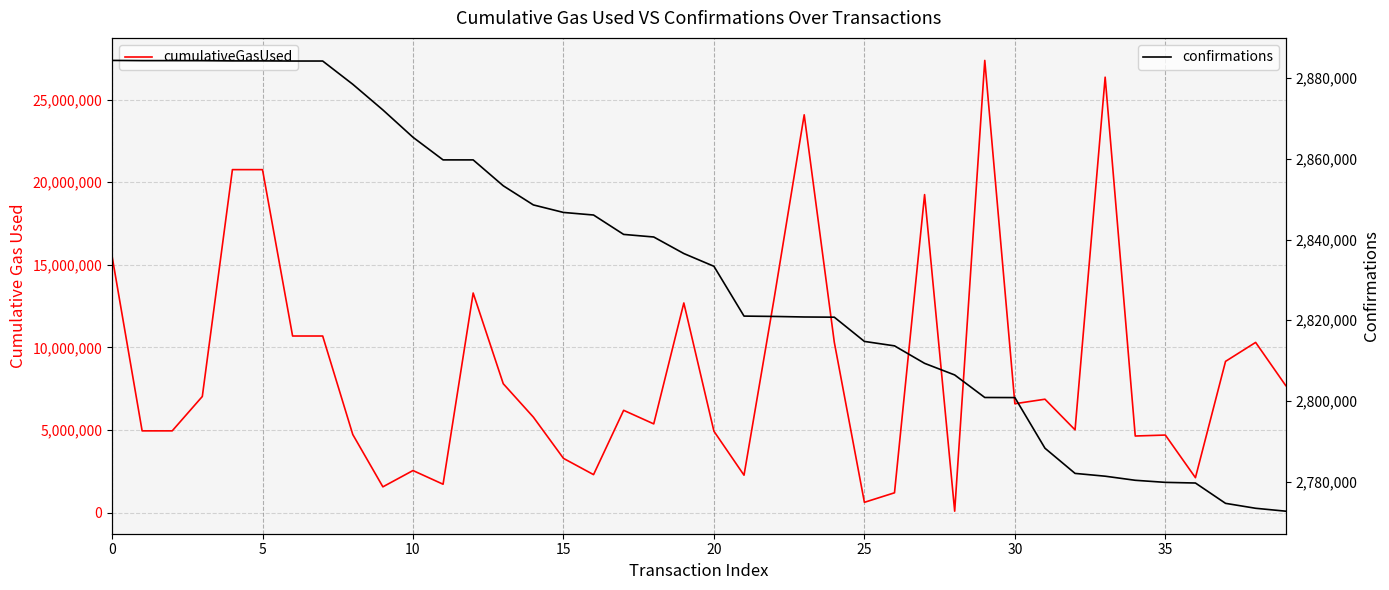

What is the label of the 3rd point from the right?

37